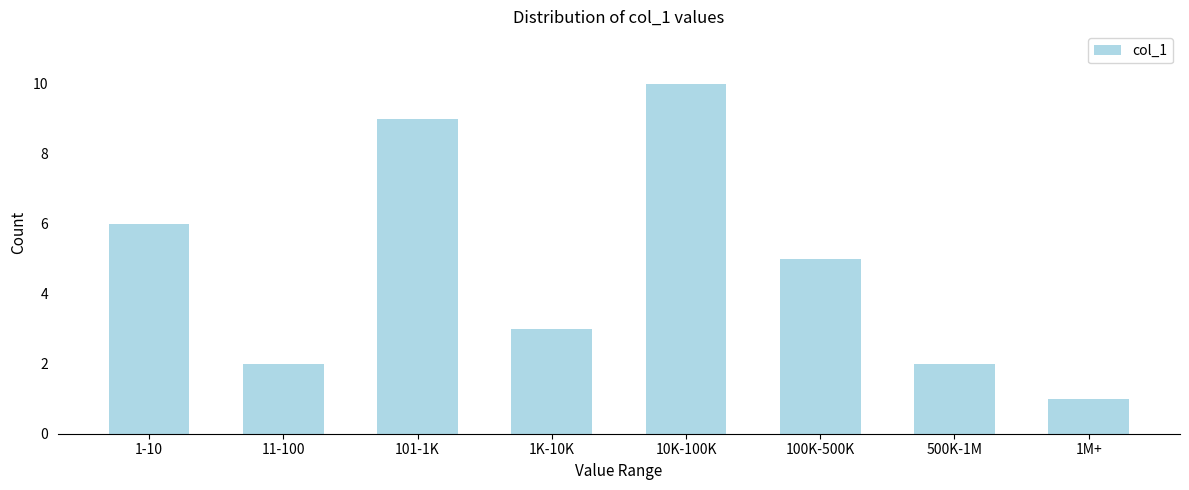

Reading right to left, extract all data points from this chart.

1	2	5	10	3	9	2	6